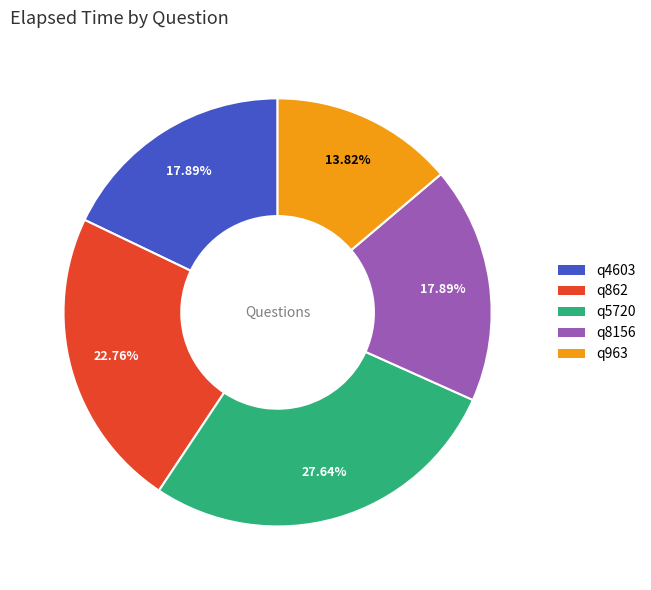

The q5720 slice represents 28% of the pie. True or false?

True